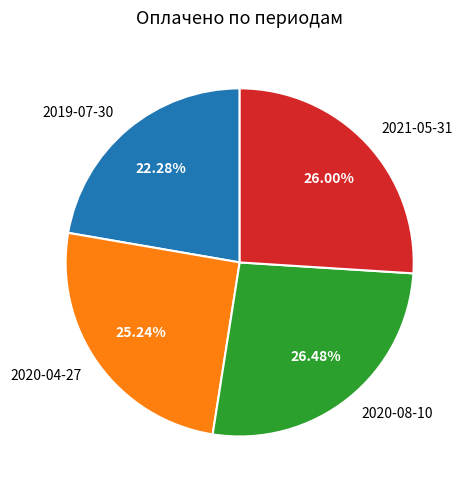

The 2020-08-10 slice represents 26% of the pie. True or false?

True